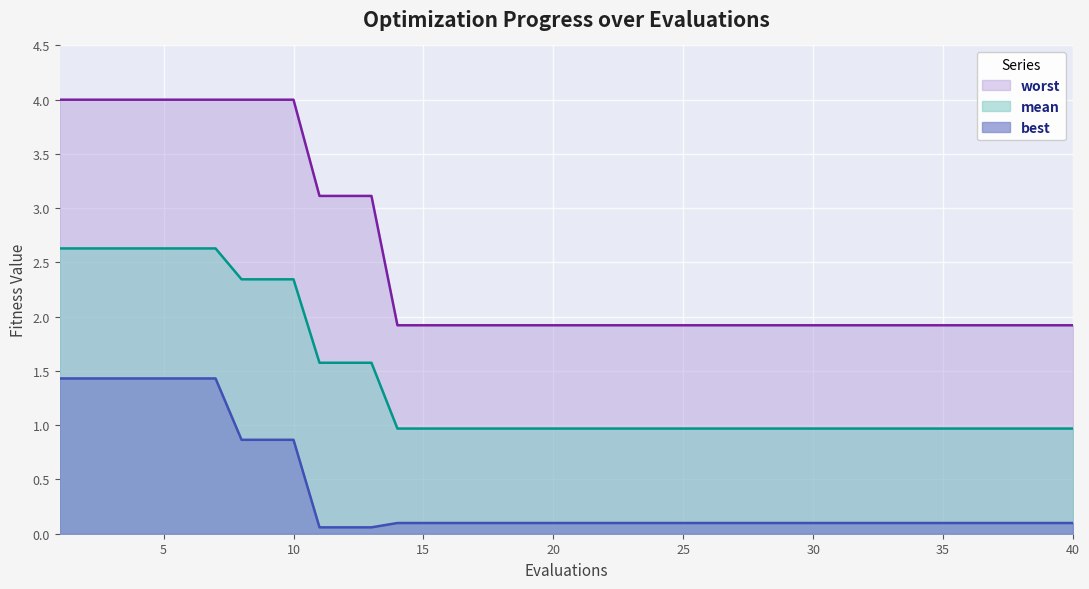

What is the total value across all series at 25?

3.0